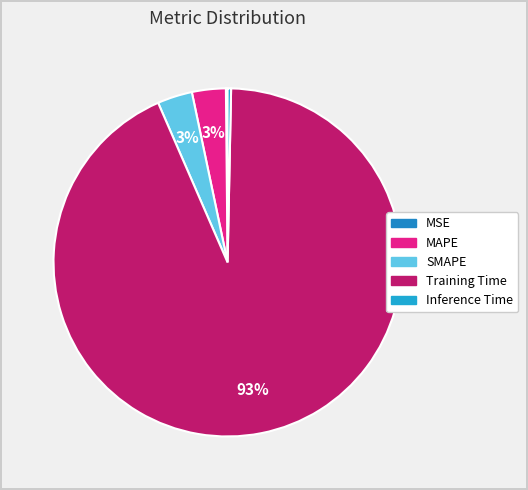

To the nearest percent, what is the average slice percentage?

20%